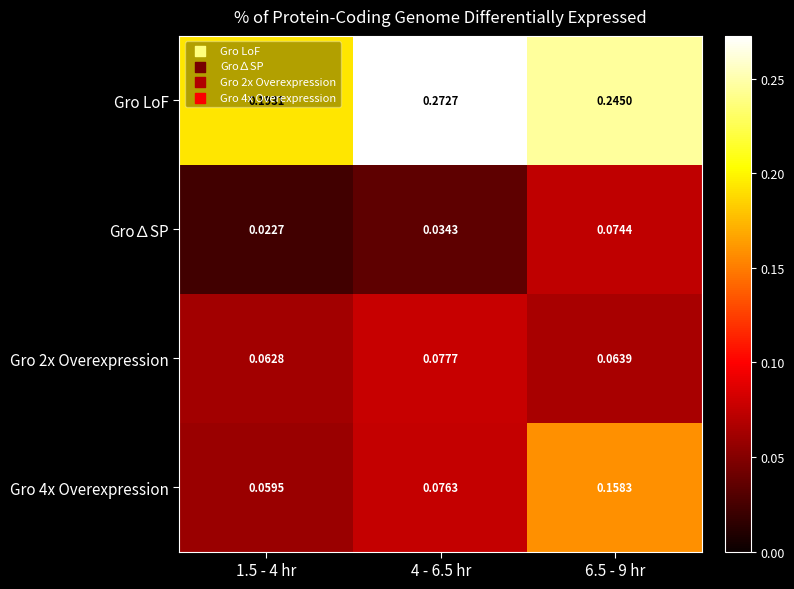

Is the value of Gro 4x Overexpression at 6.5 - 9 hr greater than the value of Gro∆SP at 4 - 6.5 hr?

Yes